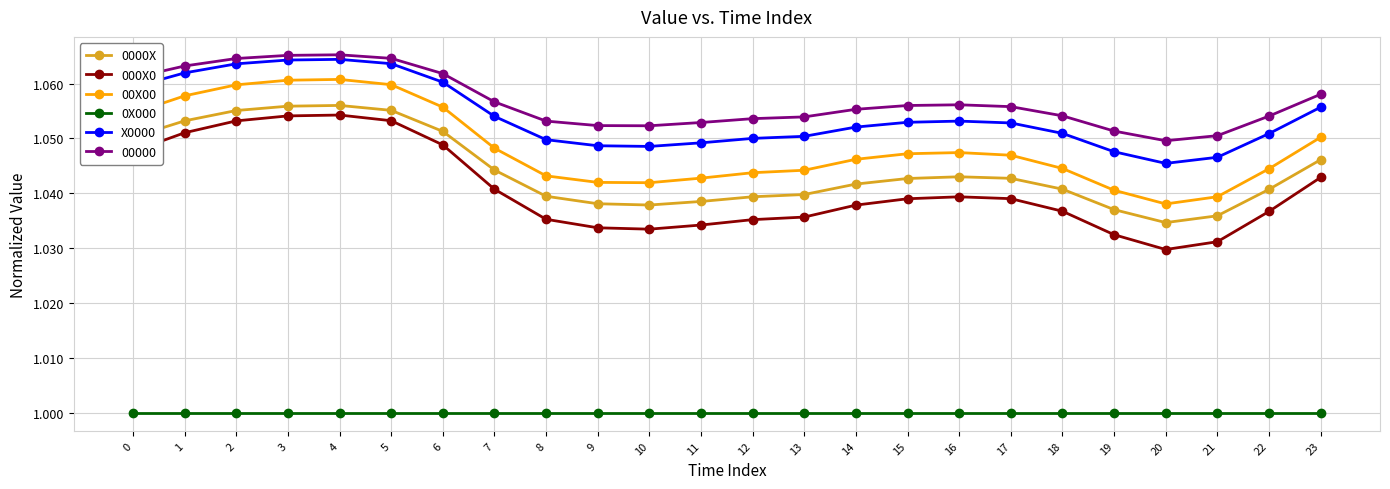

True or false: 000X0 has more than 0 points higher than both neighbors.

True